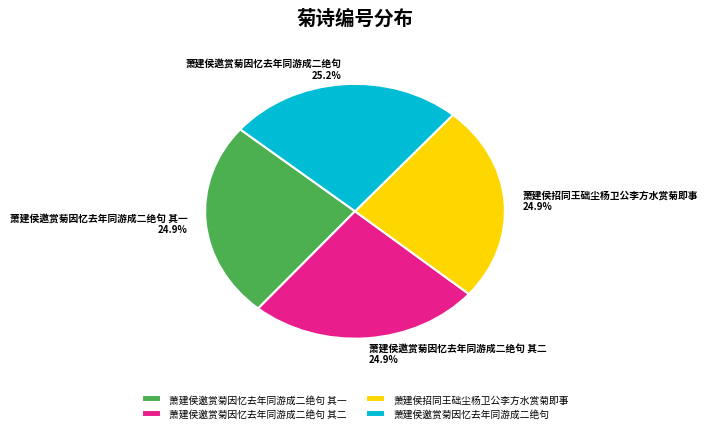

Is it true that 萧建侯邀赏菊因忆去年同游成二绝句 其一 is 25% of the pie?

True